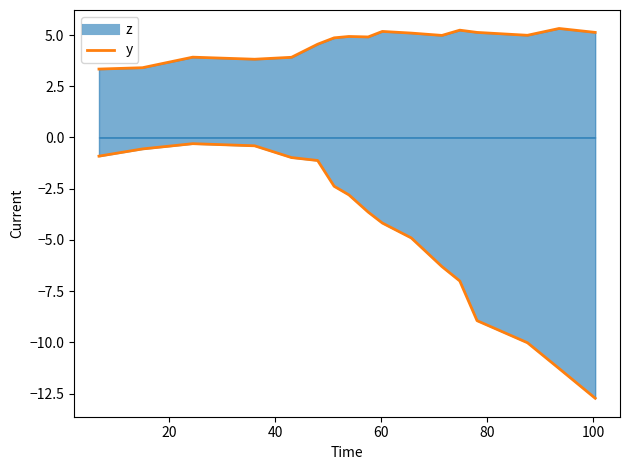

Reading left to right, extract all data points from this chart.

z (line): 3.3	3.4	3.9	3.8	3.9	4.6	4.9	4.9	4.9	5.2	5.1	5.0	5.2	5.1	5.0	5.3	5.1
y (line): -0.9	-0.6	-0.3	-0.4	-1.0	-1.1	-2.4	-2.8	-3.6	-4.2	-4.9	-6.3	-7.0	-8.9	-10.0	-11.3	-12.7